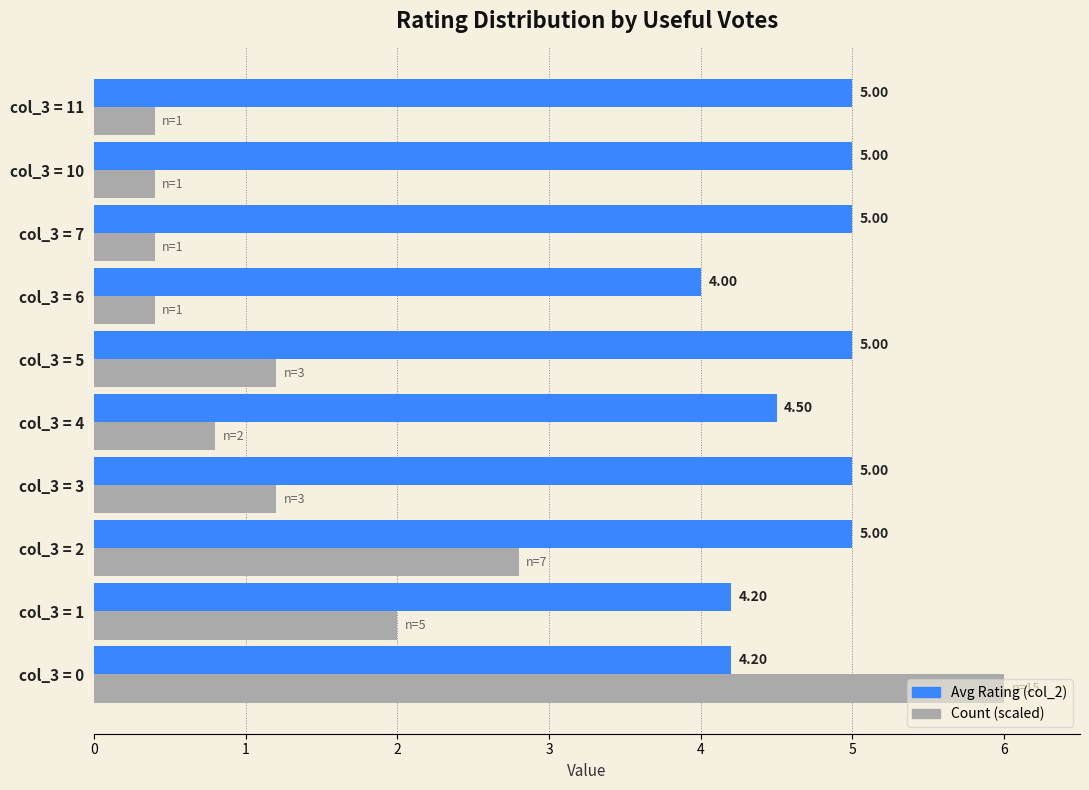

What is the spread (max minus min) of values at col_3 = 11?

4.6